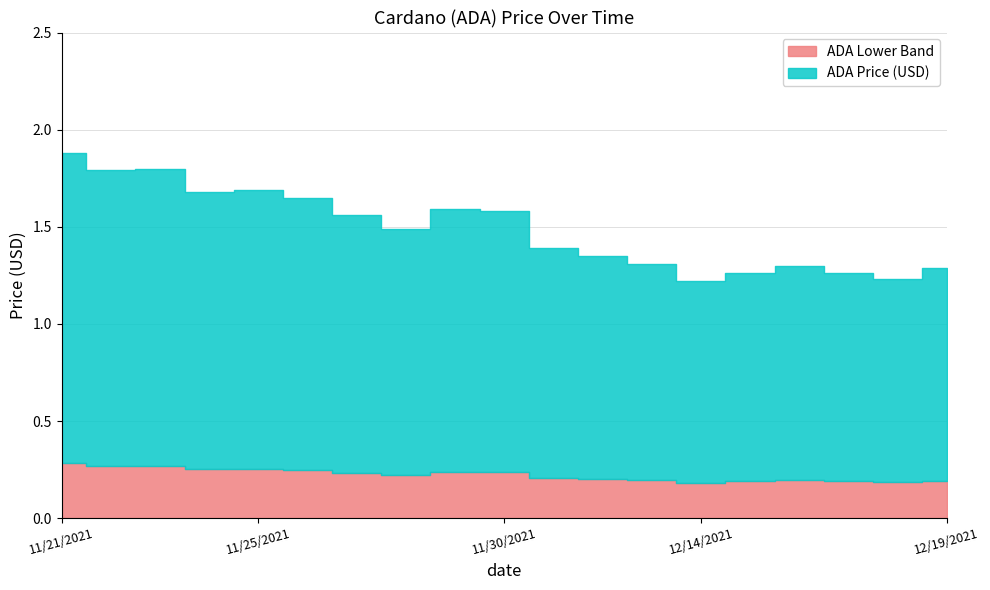

Rank the categories by value from lowest to highest.

12/14/2021, 12/18/2021, 12/15/2021, 12/17/2021, 12/19/2021, 12/16/2021, 12/13/2021, 12/12/2021, 12/12/2021, 11/28/2021, 11/27/2021, 11/30/2021, 11/29/2021, 11/26/2021, 11/24/2021, 11/25/2021, 11/22/2021, 11/23/2021, 11/21/2021